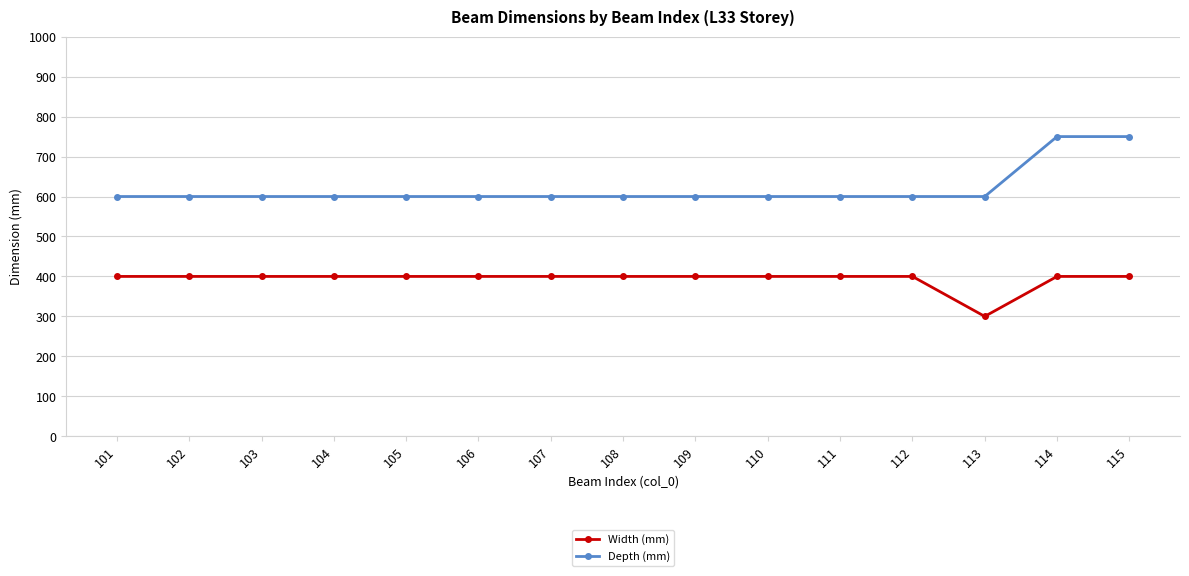

True or false: Depth (mm) and Width (mm) cross at least once.

False